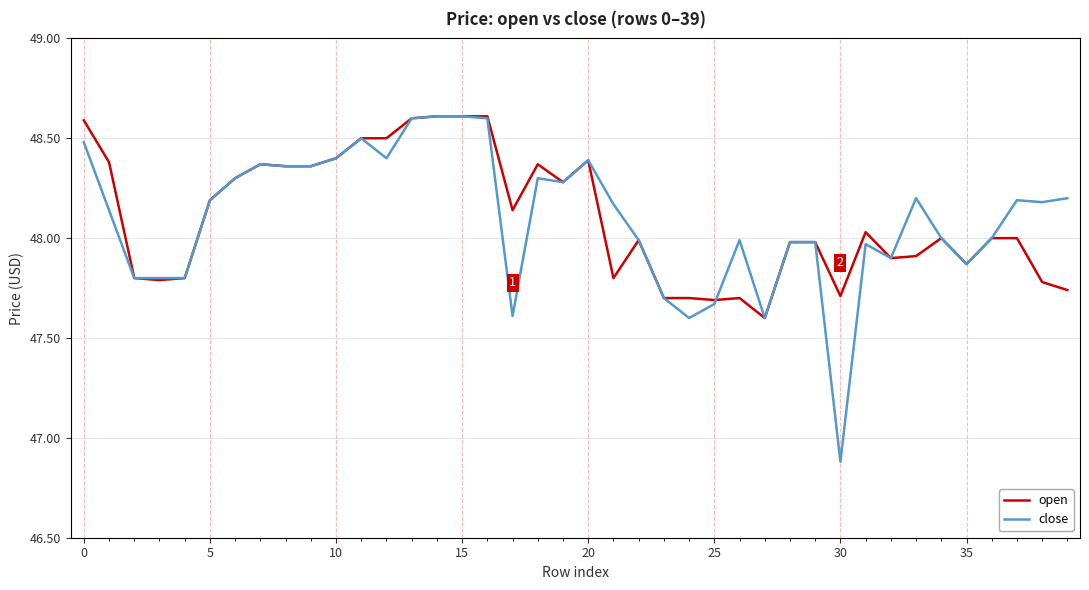

What is the smallest value displayed?

46.9